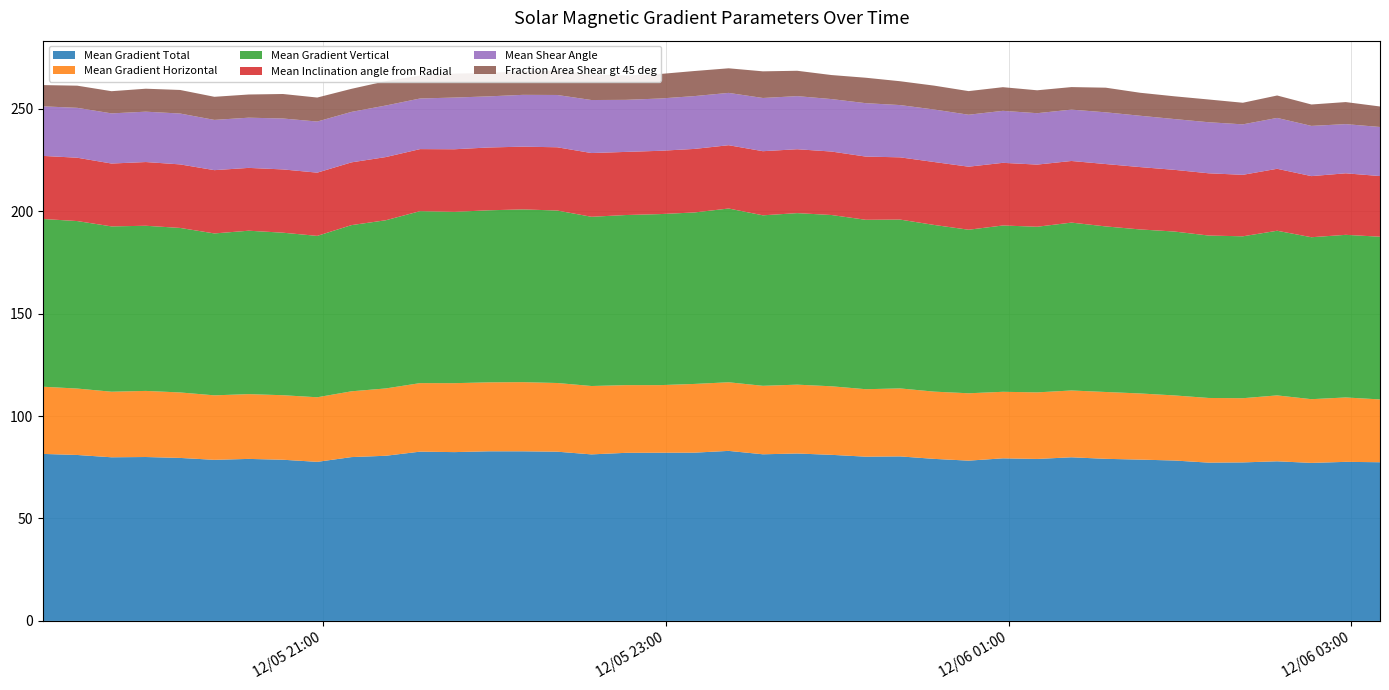

Reading right to left, list all the values displayed in this chart.

Mean Gradient Total: 77.4	77.6	77.1	77.9	77.4	77.3	78.3	78.7	79.1	79.9	79.0	79.4	78.2	79.1	80.3	80.2	81.1	81.7	81.3	83.0	82.1	82.1	82.0	81.3	82.6	82.8	82.8	82.4	82.6	80.6	80.0	77.6	78.7	79.1	78.6	79.5	80.0	79.9	81.0	81.5
Mean Gradient Horizontal: 30.7	31.4	31.1	32.2	31.3	31.6	31.8	32.3	32.6	32.6	32.5	32.5	32.9	32.8	33.2	32.9	33.5	33.6	33.4	33.5	33.5	33.0	33.0	33.4	33.5	33.8	33.7	33.7	33.4	32.9	32.1	31.5	31.5	31.6	31.5	32.0	32.3	32.0	32.4	32.8
Mean Gradient Vertical: 79.4	79.4	79.0	80.4	79.0	79.3	80.0	80.1	80.8	81.9	80.8	81.2	79.8	81.3	82.4	82.7	83.6	83.7	83.2	84.8	83.7	83.5	83.0	82.6	84.2	84.3	84.0	83.6	83.9	82.1	81.1	78.8	79.3	79.8	79.0	80.3	80.6	80.7	81.8	81.9
Mean Inclination angle from Radial: 29.6	30.0	29.8	30.2	30.0	30.4	30.1	30.4	30.4	30.1	30.3	30.6	30.8	30.7	30.4	30.9	31.0	31.2	31.3	30.9	31.0	30.9	30.8	31.1	30.9	30.6	30.7	30.6	30.3	30.8	30.6	30.9	30.9	30.7	30.9	31.0	31.1	30.7	30.9	30.8
Mean Shear Angle: 24.0	24.0	24.5	24.8	24.6	24.9	24.8	25.1	25.2	25.1	25.1	25.4	25.4	25.6	25.5	26.1	25.6	25.9	26.0	25.5	25.8	25.5	25.4	25.9	25.5	25.3	24.9	25.2	24.7	25.2	24.6	24.9	24.9	24.5	24.5	24.8	24.6	24.5	24.3	24.2
Fraction Area Shear gt 45 deg: 10.0	10.8	10.4	10.9	10.5	11.1	11.1	11.2	12.0	11.0	11.2	11.5	11.5	11.7	11.6	12.4	11.7	12.4	13.0	12.0	12.2	12.0	11.9	12.6	11.8	11.5	11.4	11.7	11.2	11.9	11.3	11.7	12.0	11.3	11.3	11.5	11.2	10.8	10.8	10.4